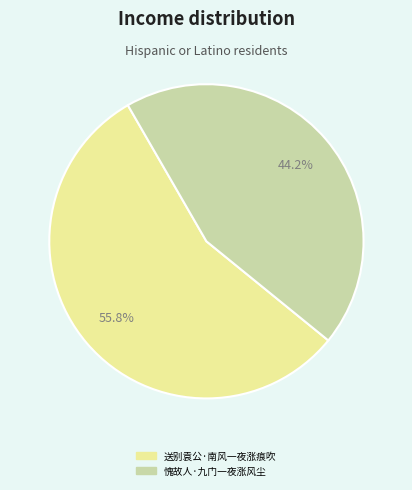

What is the majority slice?

送别袁公·南风一夜涨痕吹